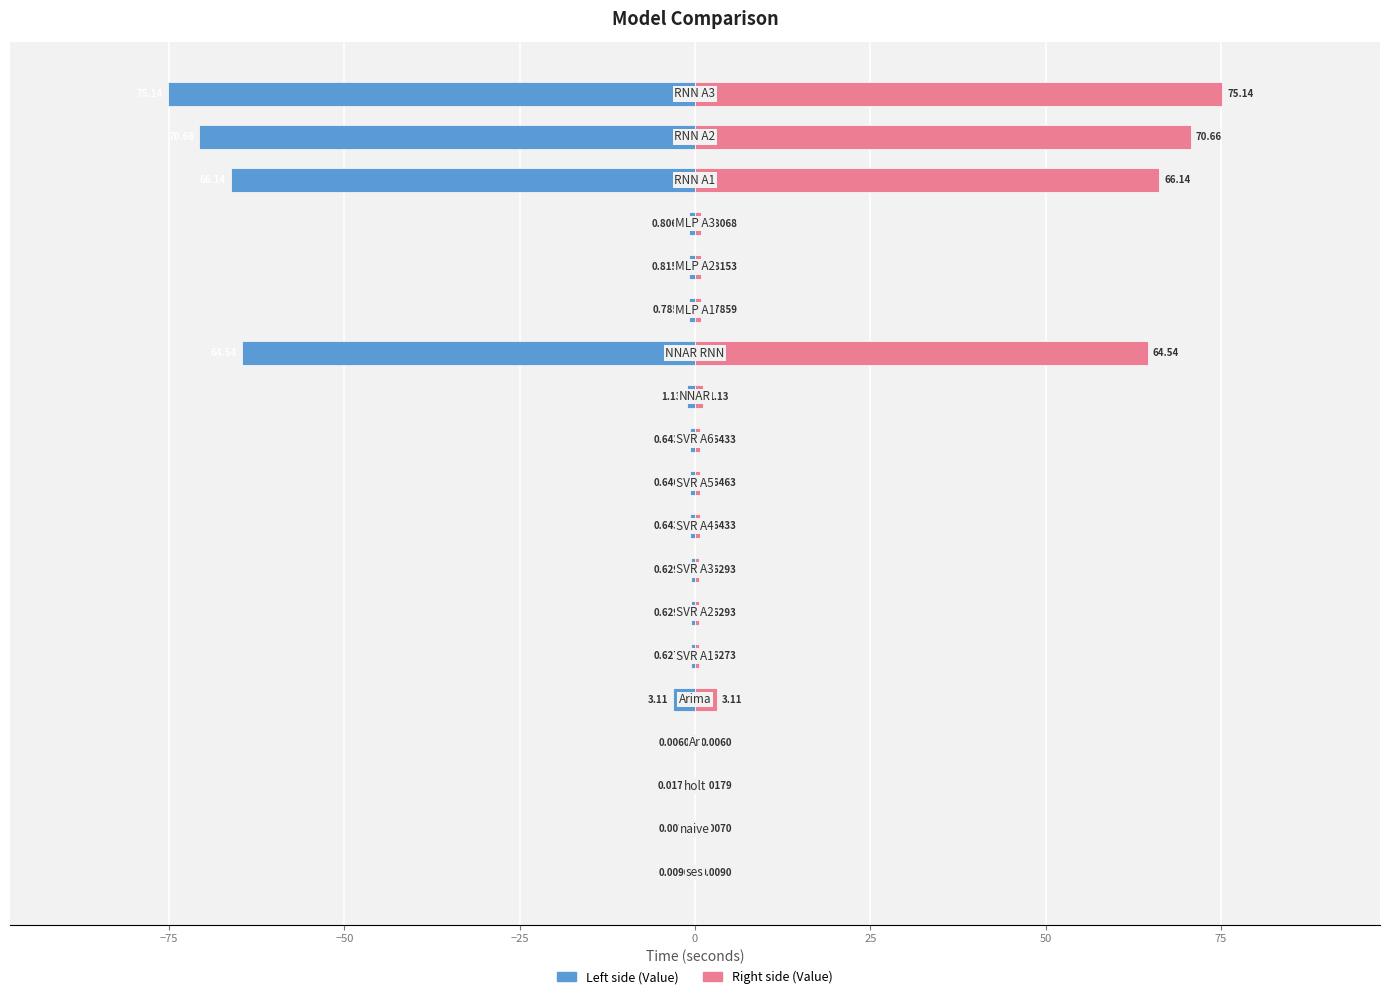

Does the chart contain any negative values?

Yes